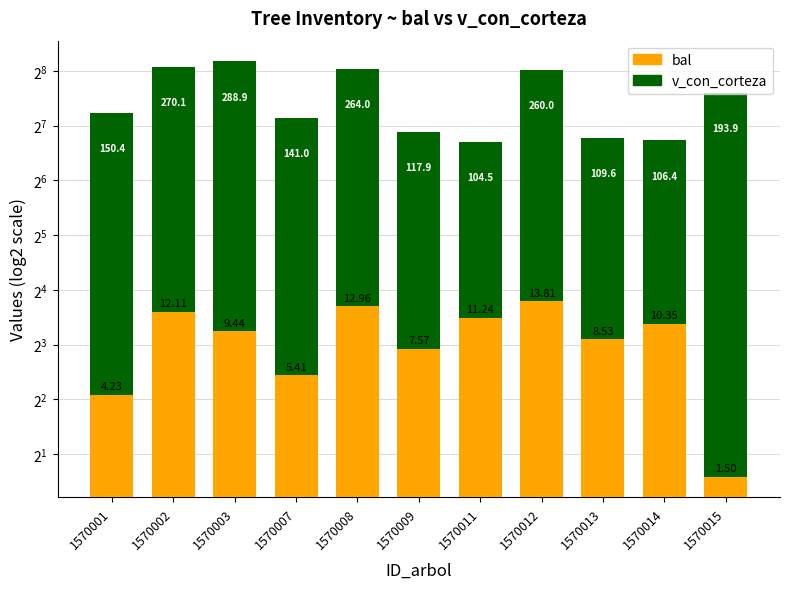

How many groups of bars are there?

11